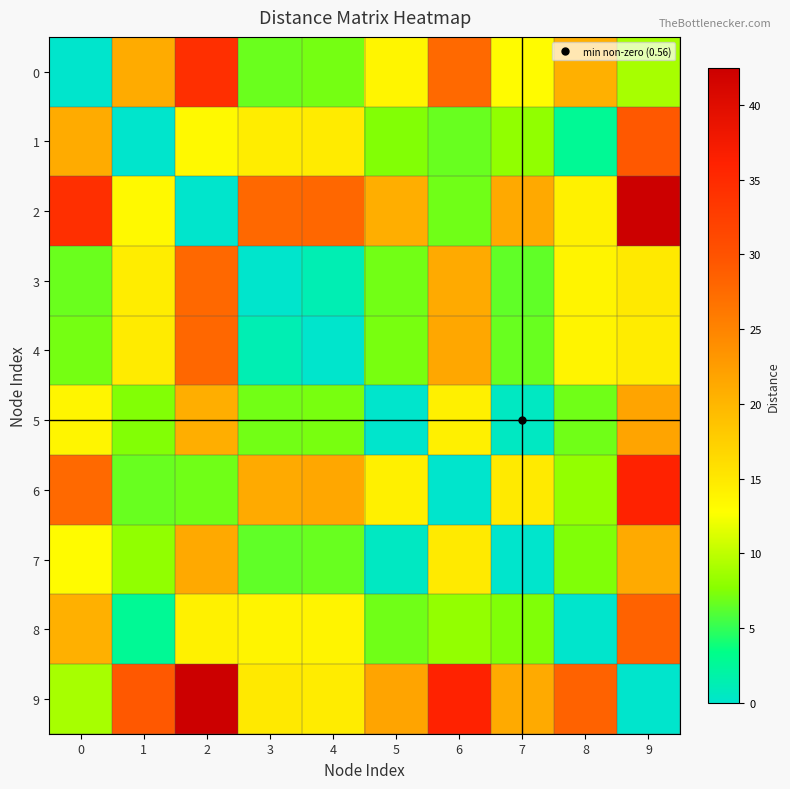

Reading left to right, transcribe all the data shown in this chart.

0: 0=0.0	1=21.1	2=34.4	3=6.8	4=7.1	5=13.7	6=27.7	7=13.2	8=20.6	9=9.0
1: 0=21.1	1=0.0	2=13.3	3=14.5	4=14.7	5=7.5	6=6.7	7=8.1	8=2.8	9=29.3
2: 0=34.4	1=13.3	2=0.0	3=27.8	4=27.9	5=20.8	6=7.0	7=21.3	8=14.1	9=42.5
3: 0=6.8	1=14.5	2=27.8	3=0.0	4=1.3	5=7.0	6=21.2	7=6.4	8=13.8	9=14.9
4: 0=7.1	1=14.7	2=27.9	3=1.3	4=0.0	5=7.2	6=21.4	7=6.6	8=13.8	9=14.6
5: 0=13.7	1=7.5	2=20.8	3=7.0	4=7.2	5=0.0	6=14.2	7=0.6	8=6.9	9=21.8
6: 0=27.7	1=6.7	2=7.0	3=21.2	4=21.4	5=14.2	6=0.0	7=14.8	8=8.2	9=36.0
7: 0=13.2	1=8.1	2=21.3	3=6.4	4=6.6	5=0.6	6=14.8	7=0.0	8=7.5	9=21.2
8: 0=20.6	1=2.8	2=14.1	3=13.8	4=13.8	5=6.9	6=8.2	7=7.5	8=0.0	9=28.4
9: 0=9.0	1=29.3	2=42.5	3=14.9	4=14.6	5=21.8	6=36.0	7=21.2	8=28.4	9=0.0